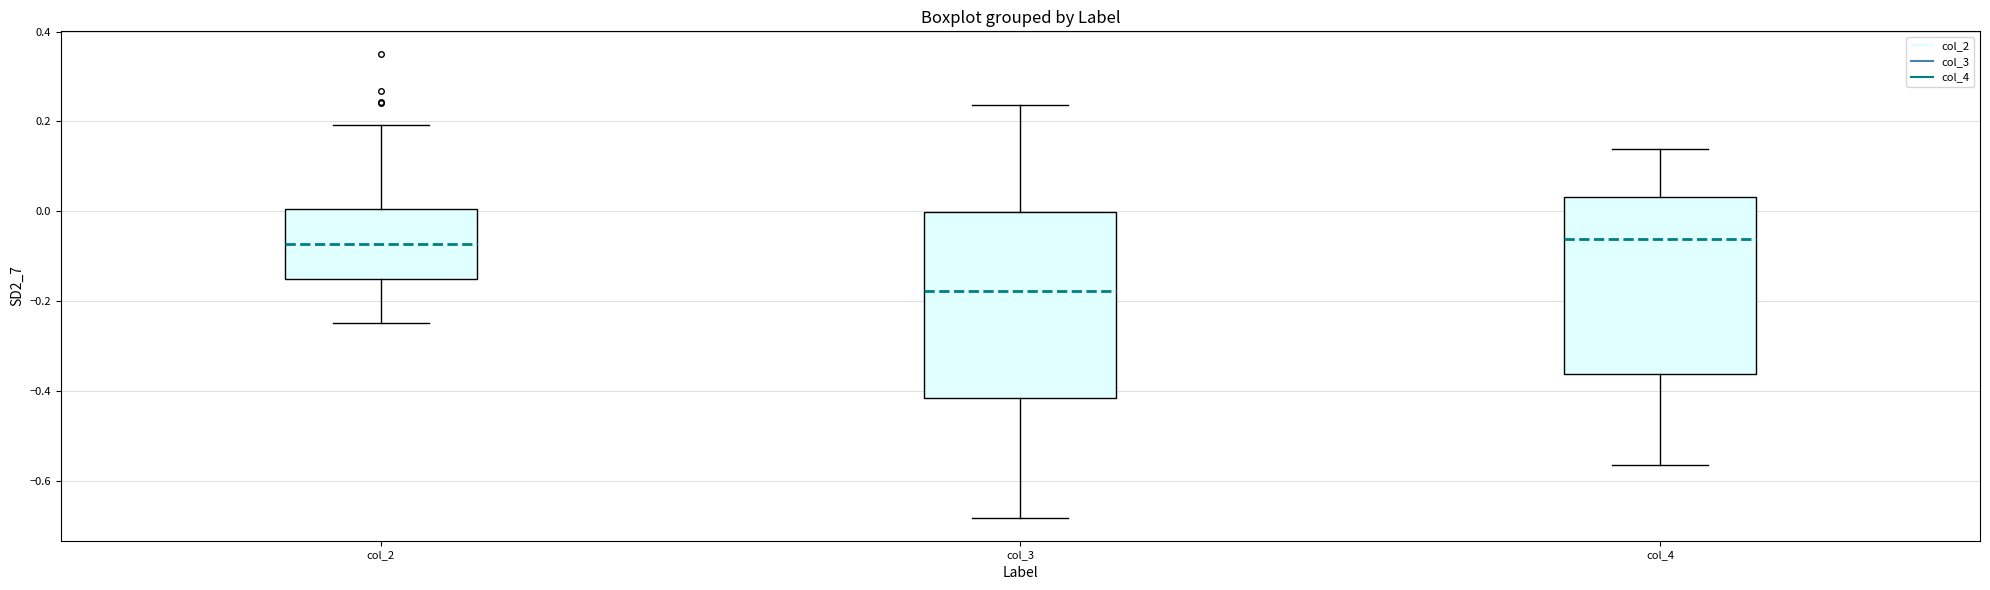

Which box has the lowest median line?

col_3